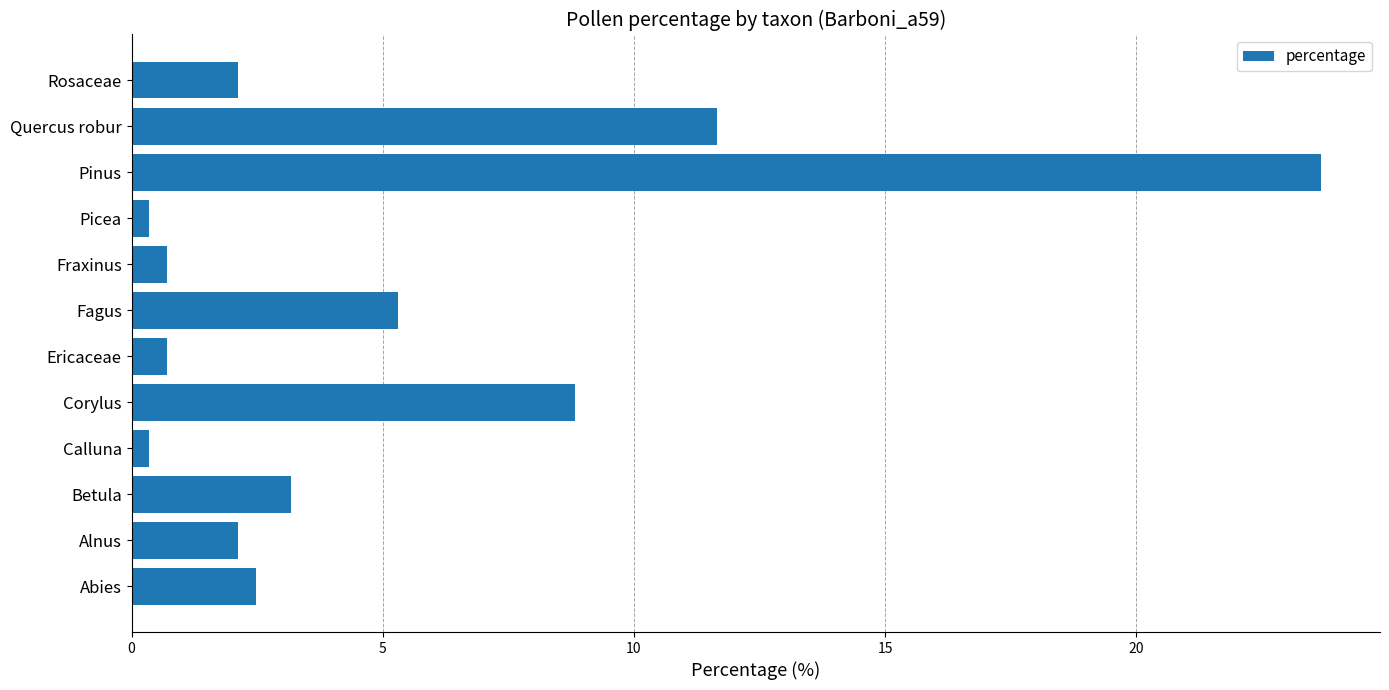

Is it true that the value at Fagus is 1.2?

False